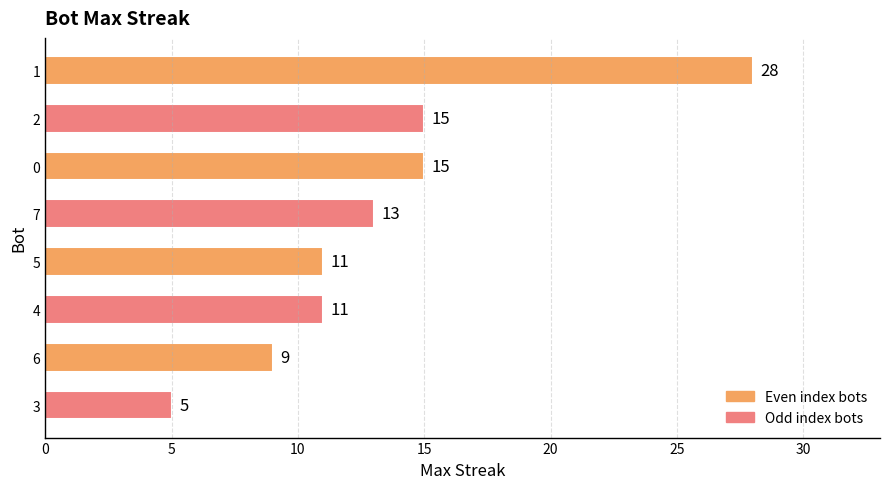

Reading top to bottom, what are all the values shown in this chart?

1=28	2=15	0=15	7=13	5=11	4=11	6=9	3=5